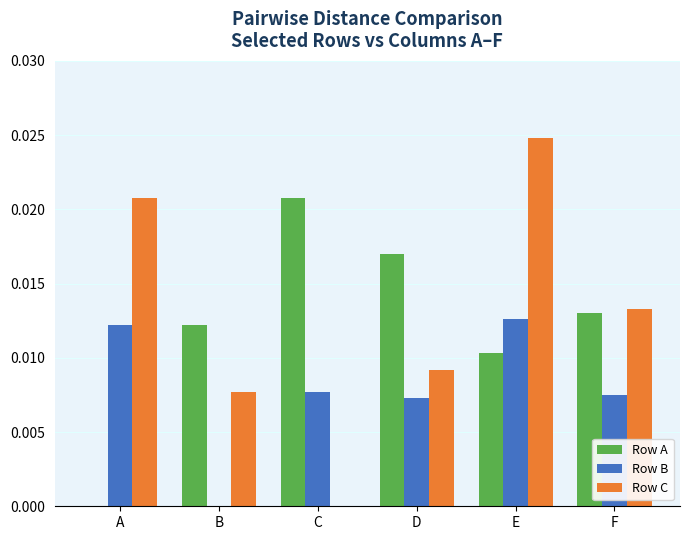

How many series are shown in this chart?

3